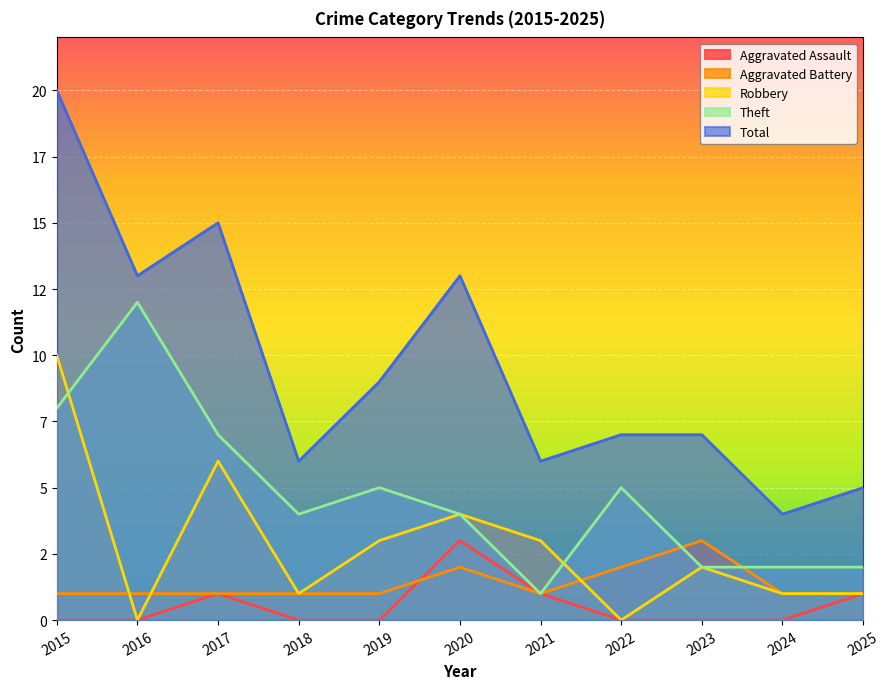

What is the difference between the Theft values at 2021 and 2020?

3